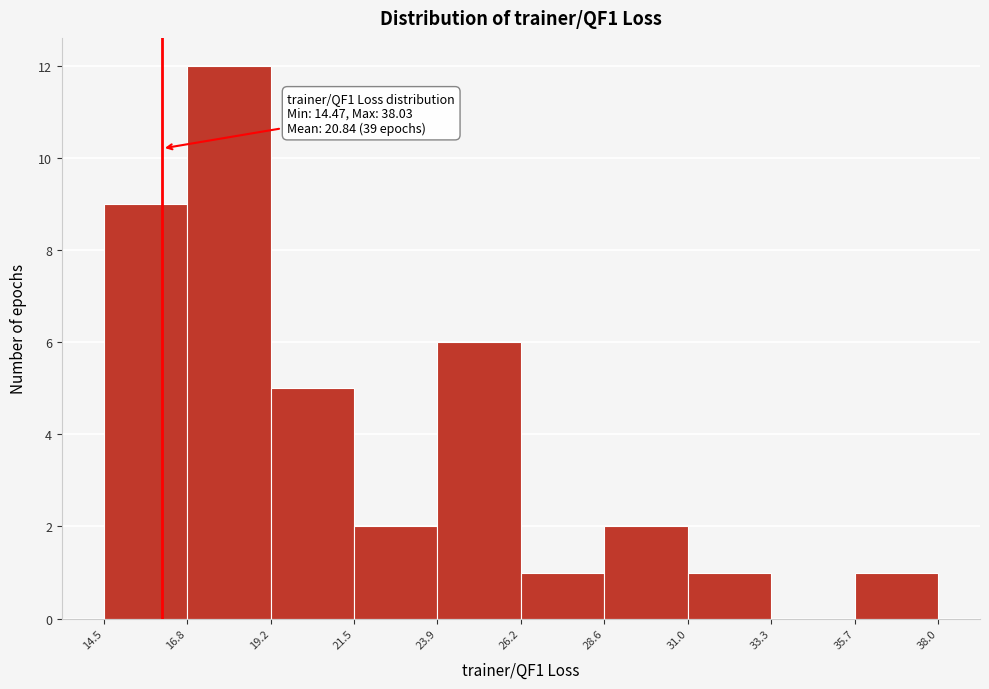

Over which range of the x-axis is the bar tallest?

16.8 to 19.2